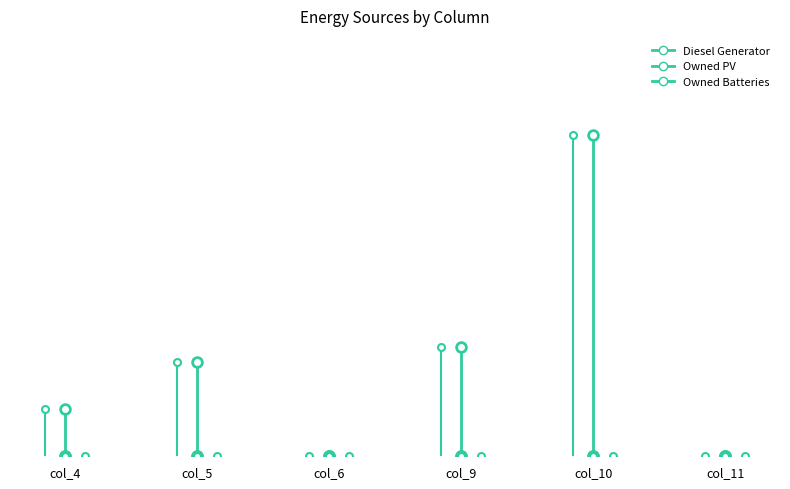

Reading left to right, transcribe all the data shown in this chart.

Diesel Generator: col_4=18	col_5=36	col_6=0	col_9=42	col_10=123	col_11=0
Owned PV: col_4=0	col_5=0	col_6=0	col_9=0	col_10=0	col_11=0
Owned Batteries: col_4=0	col_5=0	col_6=0	col_9=0	col_10=0	col_11=0